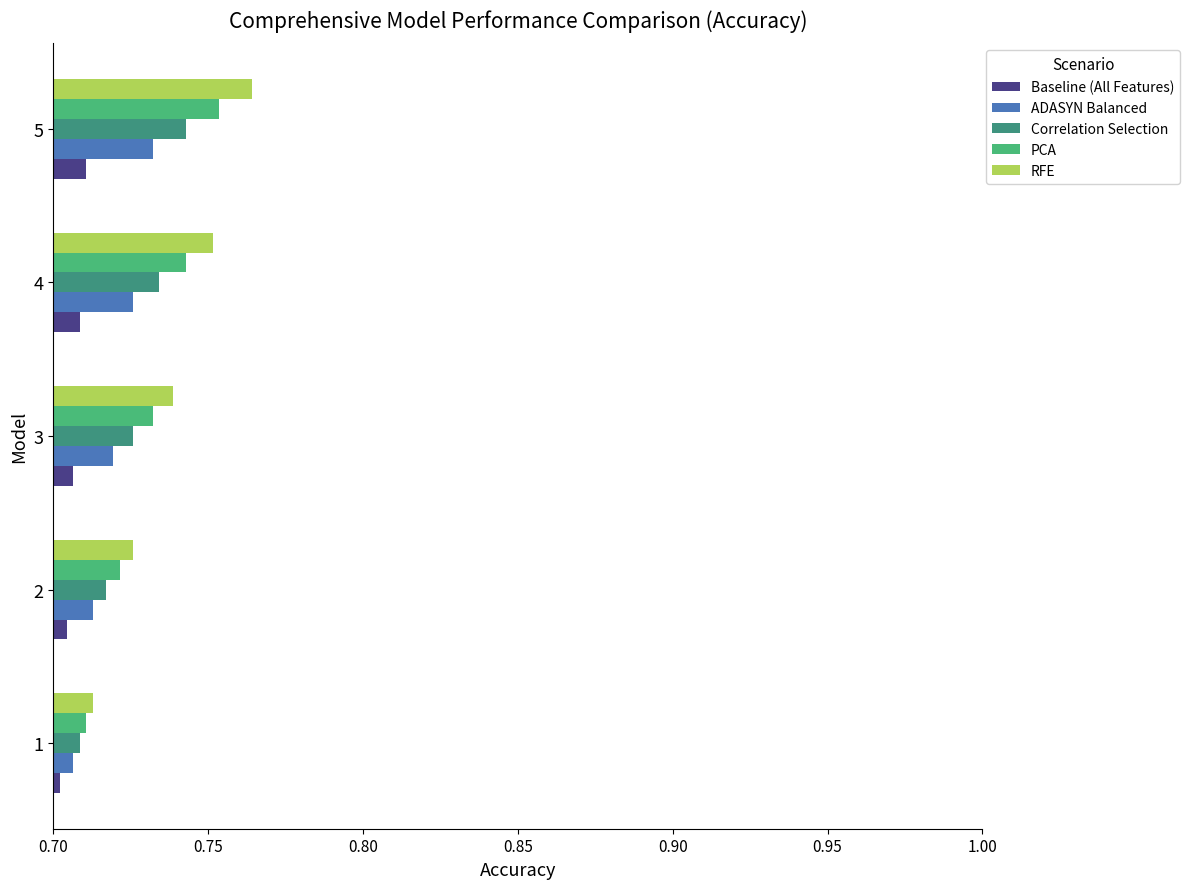

At which category is the sum across all series the highest?

5